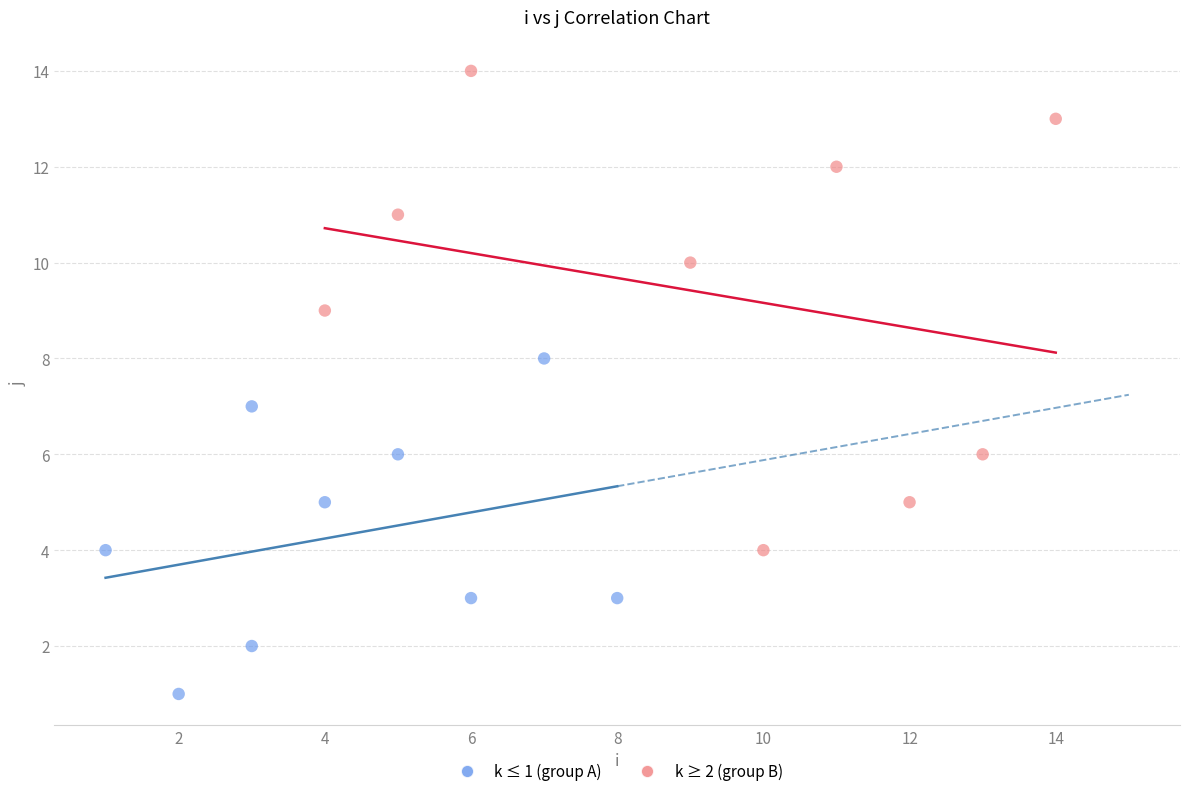

Which series has the widest spread of Y values?

k ≥ 2 (group B)